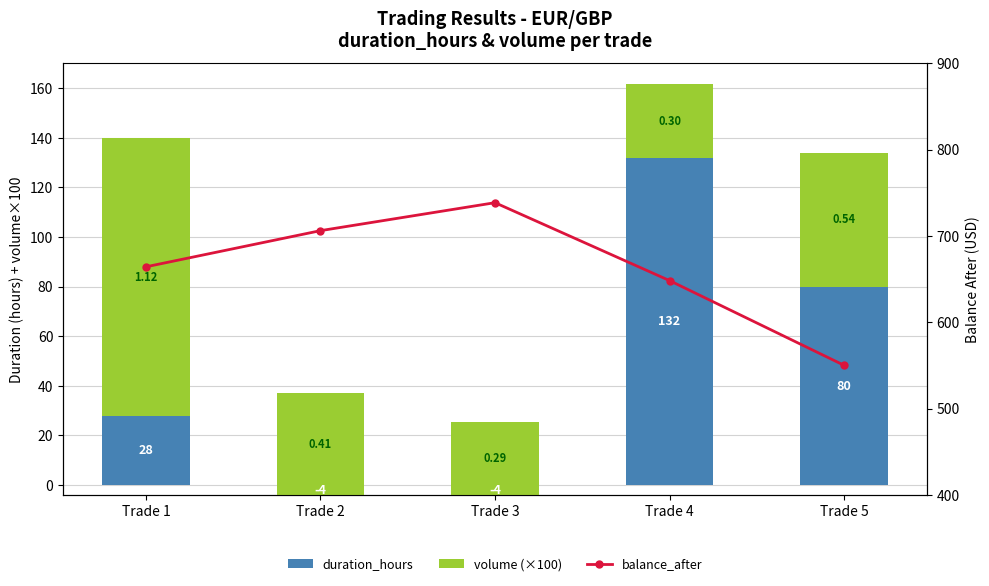

Between Trade 5 and Trade 1, which is larger?

Trade 5